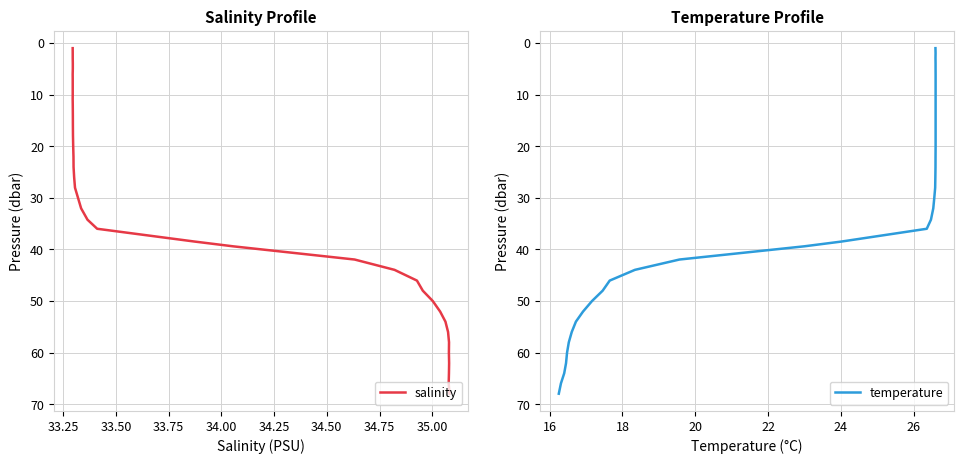

Reading right to left, list all the values displayed in this chart.

salinity: 68.0	66.0	64.0	62.0	60.0	58.0	56.0	54.0	52.0	50.0	48.0	46.0	44.0	42.0	39.4	38.5	36.0	34.2	32.0	30.1	28.0	26.0	24.0	22.0	20.0	18.0	16.0	14.0	12.0	10.8	10.0	9.0	8.1	7.0	6.0	5.0	4.0	2.9	2.0	1.0
temperature: 68.0	66.0	64.0	62.0	60.0	58.0	56.0	54.0	52.0	50.0	48.0	46.0	44.0	42.0	39.4	38.5	36.0	34.2	32.0	30.1	28.0	26.0	24.0	22.0	20.0	18.0	16.0	14.0	12.0	10.8	10.0	9.0	8.1	7.0	6.0	5.0	4.0	2.9	2.0	1.0